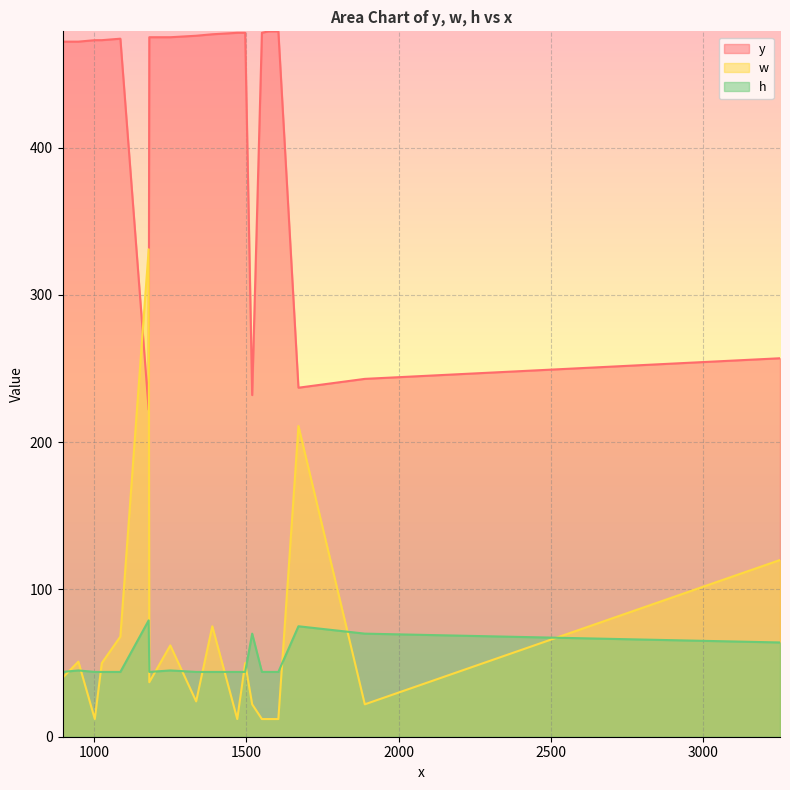

Which series has the largest range (max minus min)?

w